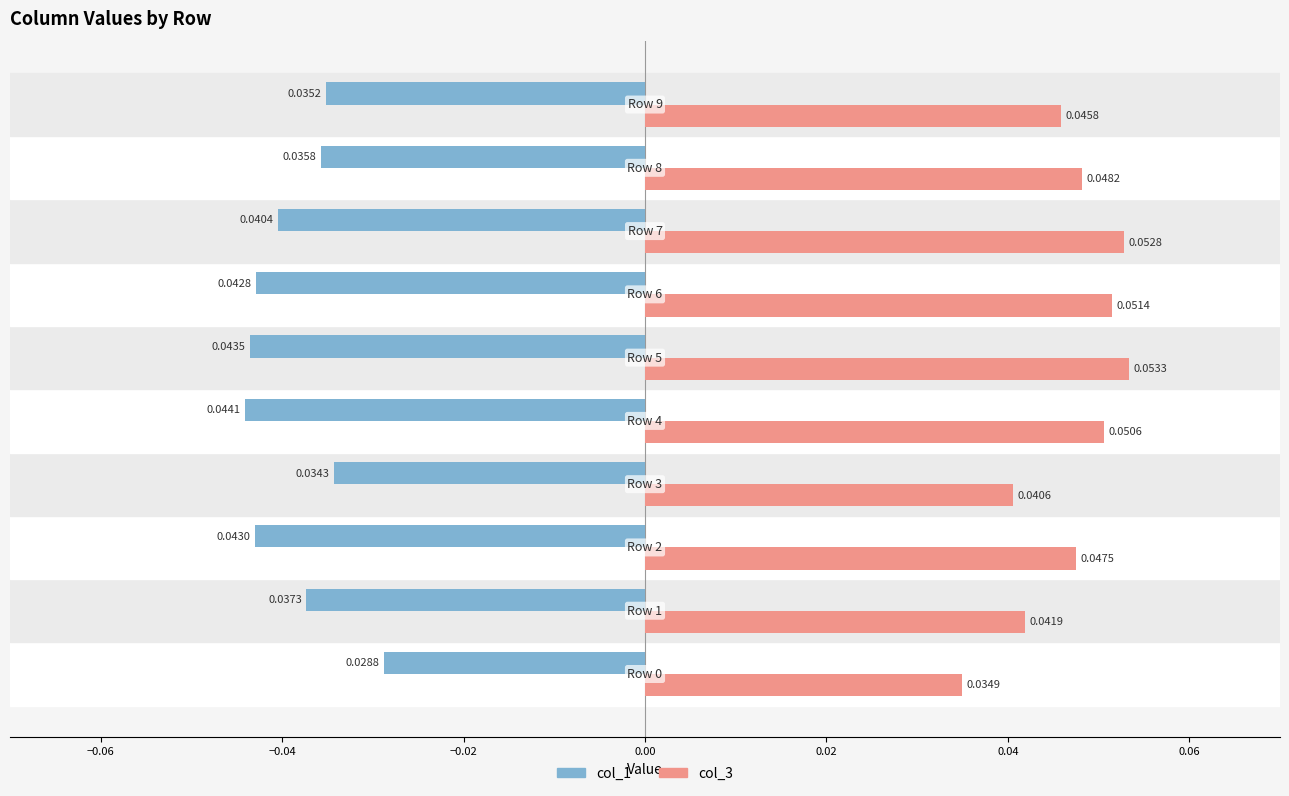

List the series in order of their peak value, highest first.

col_3, col_1